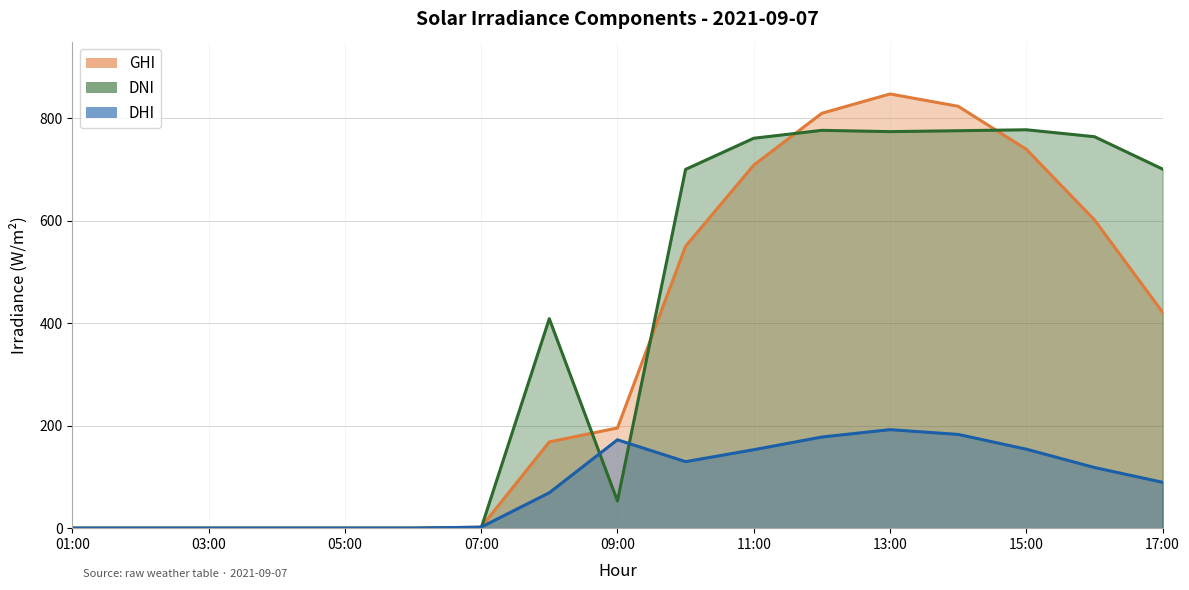

What is the sum of all GHI values?

5870.6